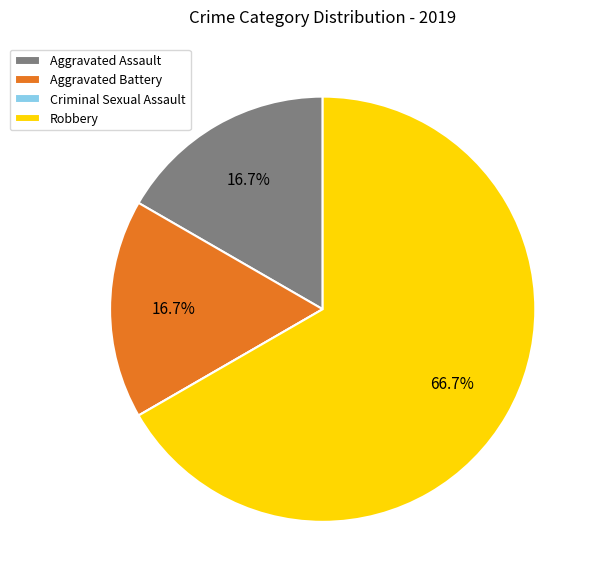

What is the largest slice in the pie chart?

Robbery